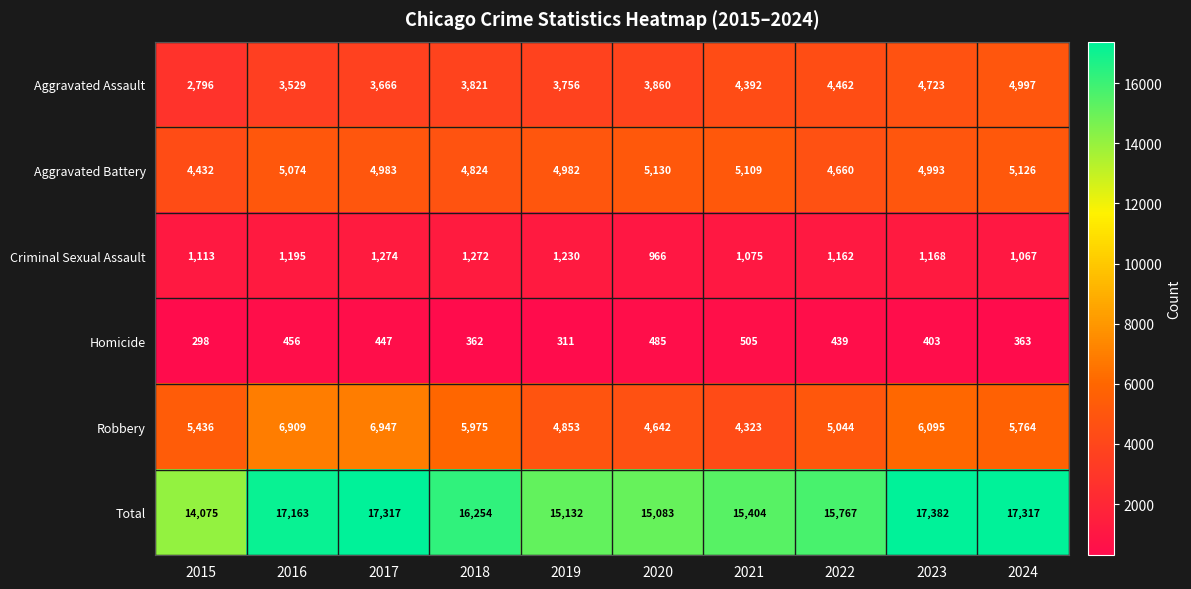

How many distinct data groups are displayed?

6